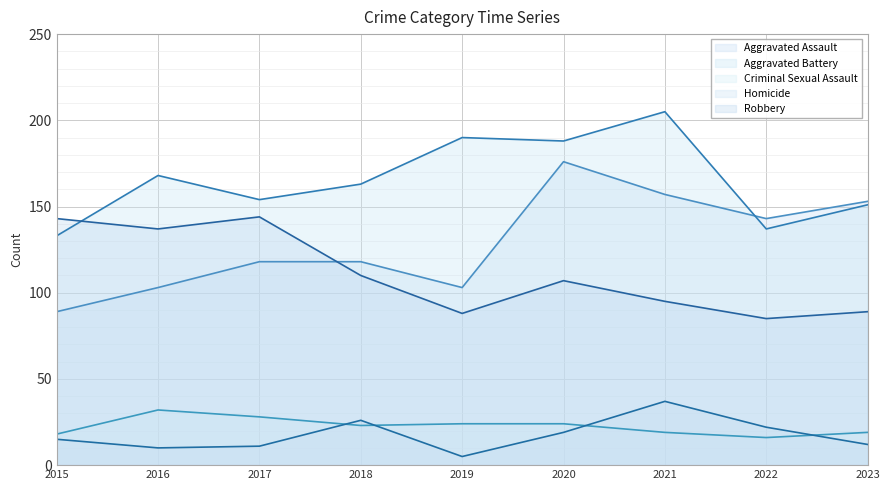

List the series in order of their peak value, highest first.

Aggravated Battery, Aggravated Assault, Robbery, Homicide, Criminal Sexual Assault